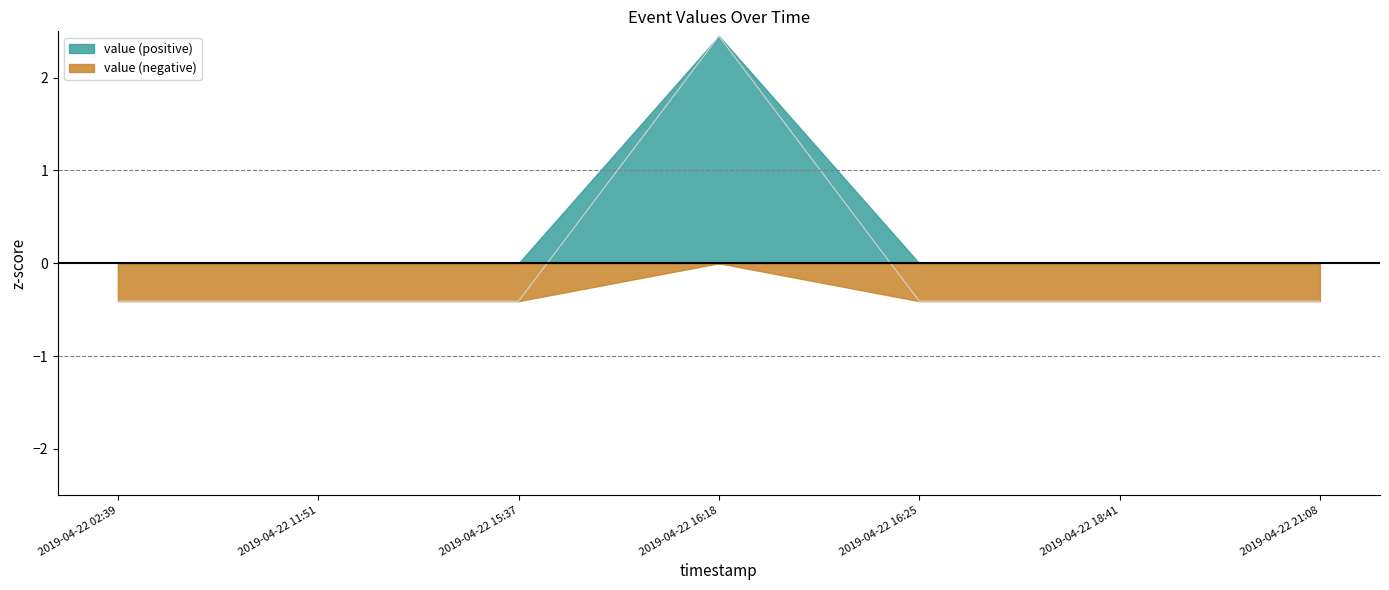

What is the maximum value shown in the chart?

2.4